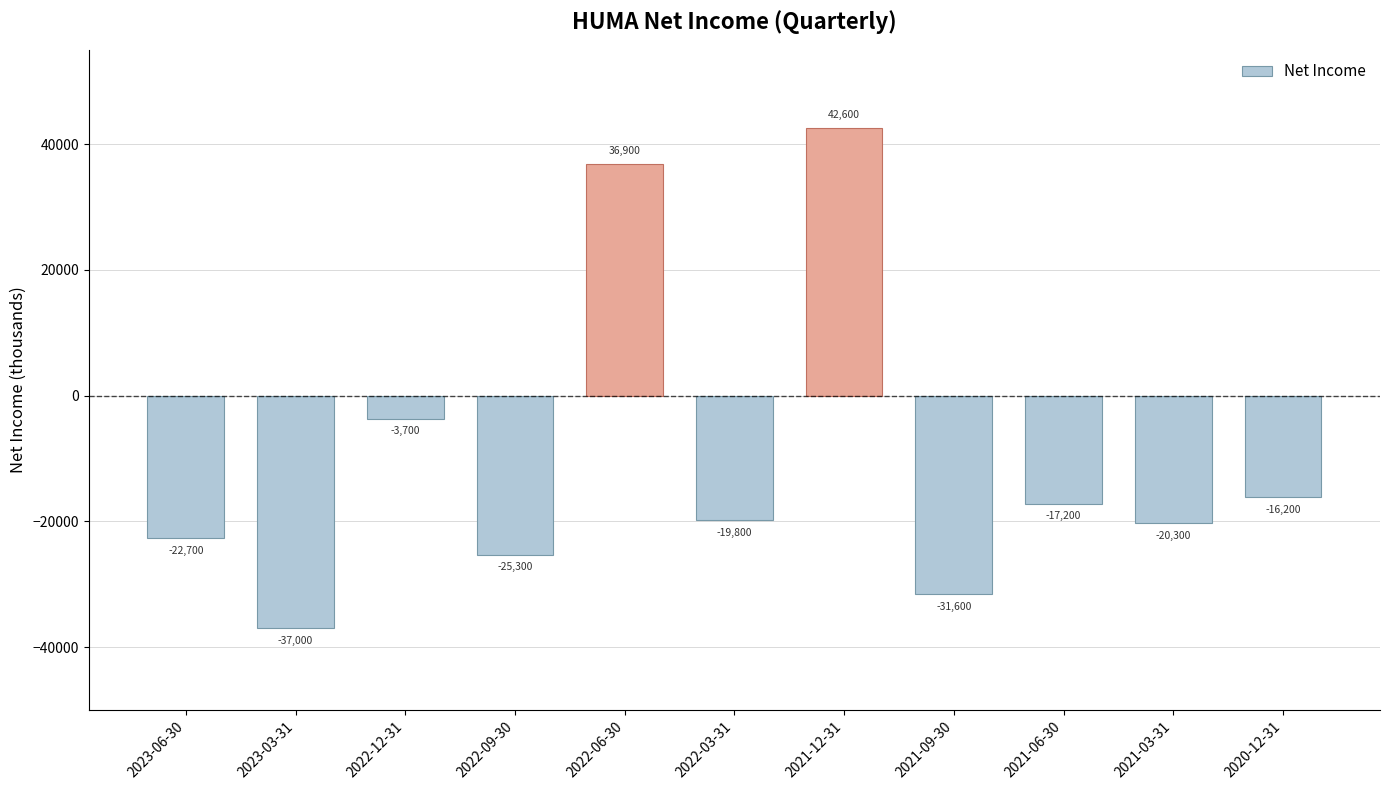

At which label is the value closest to 2800?

2022-12-31